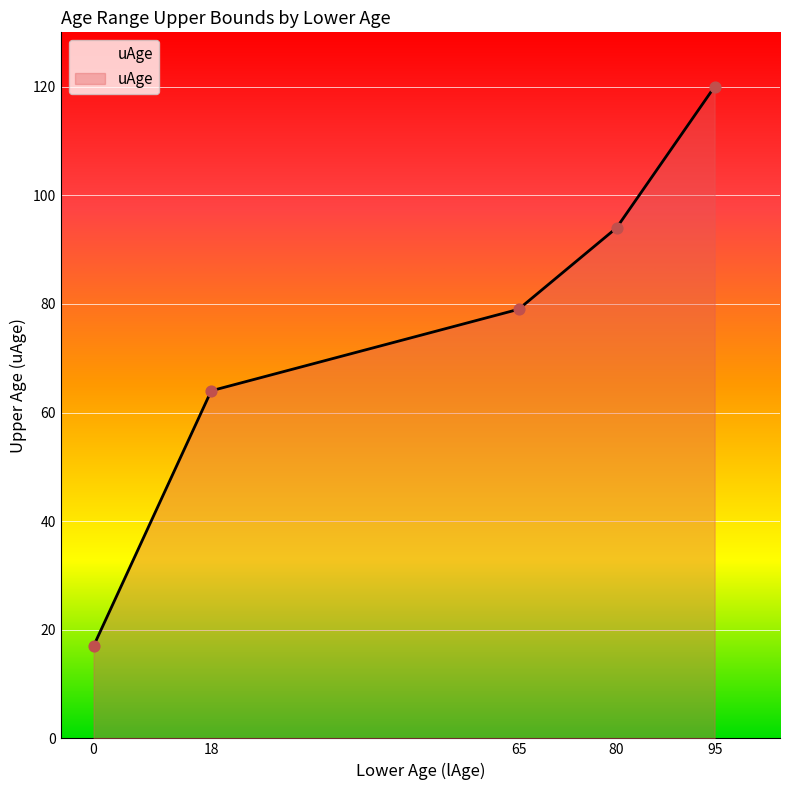

What is the change in value from 18 to 80?

+30